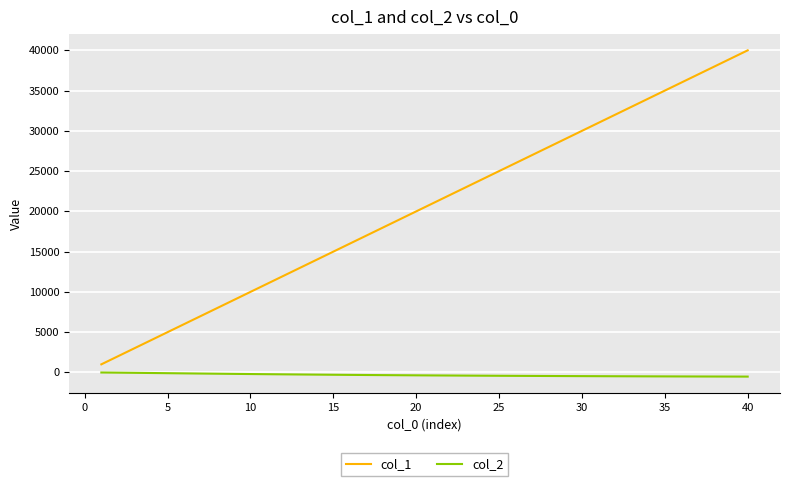

True or false: col_2 and col_1 intersect in this chart.

False